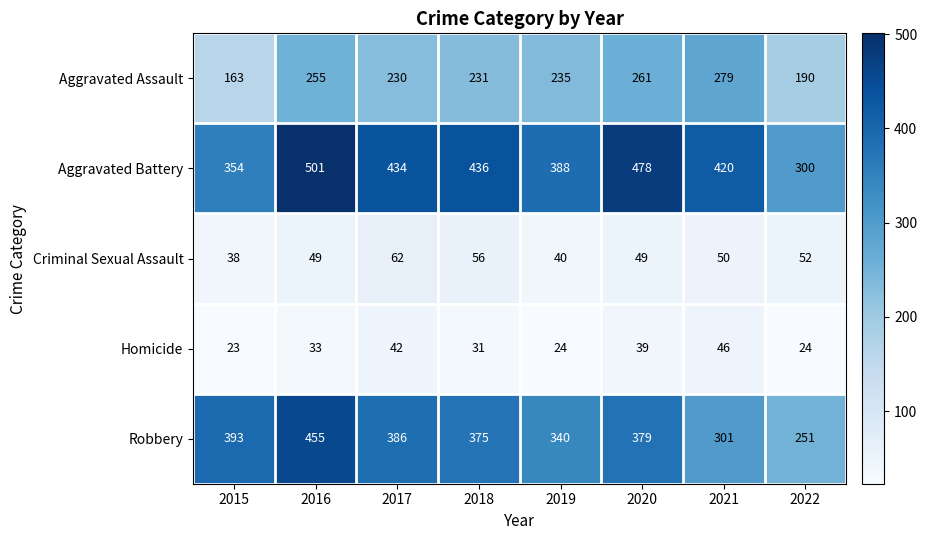

Count the number of categories in the chart.

8